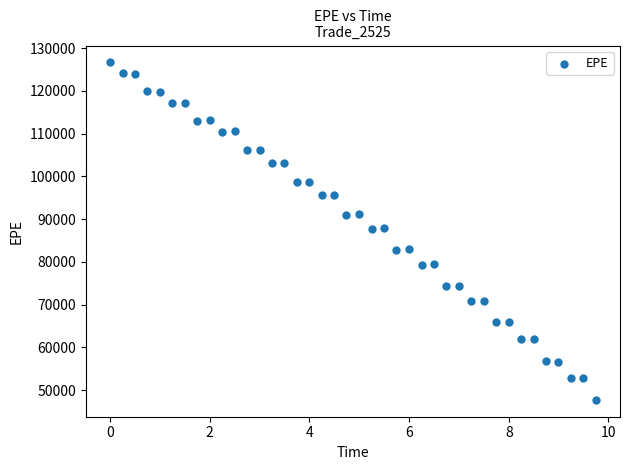

What is the range of Y values (max minus min)?

78963.8